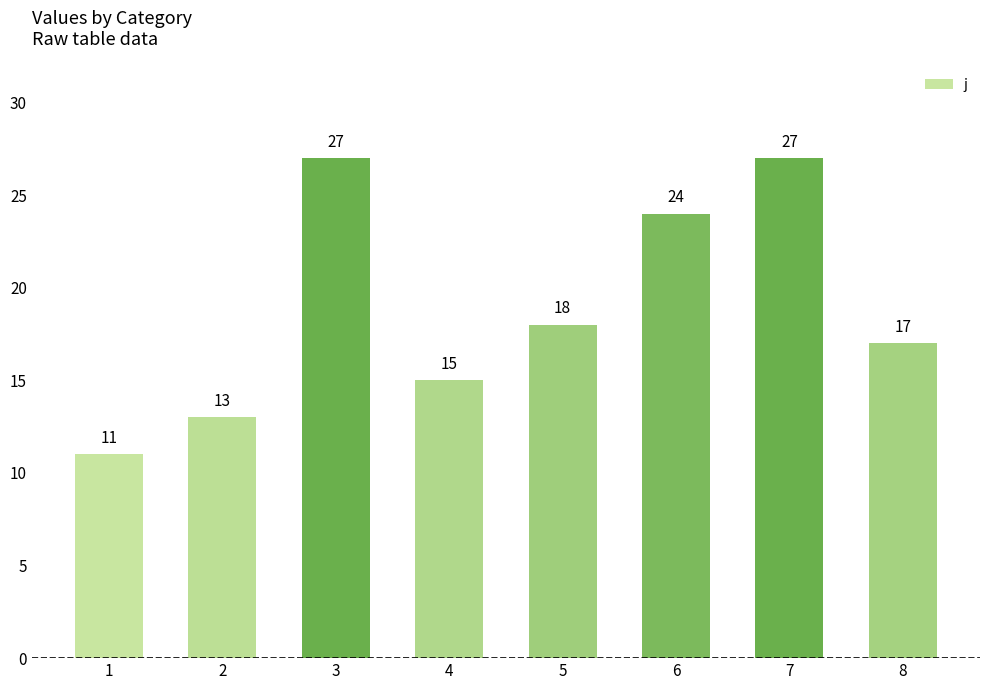

What is the minimum value shown in the chart?

11